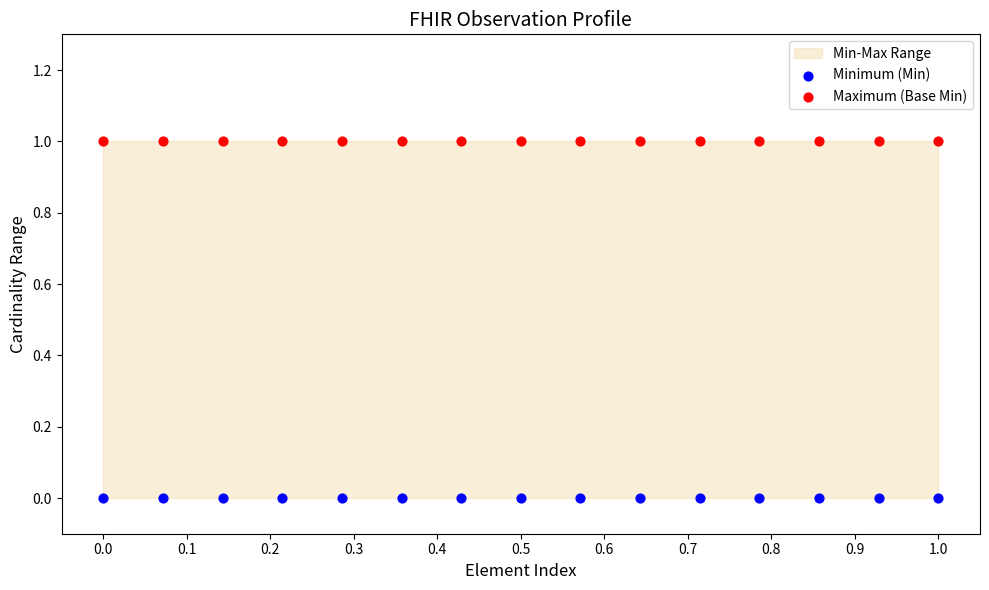

Which series contains the lowest Y value?

Minimum (Min)